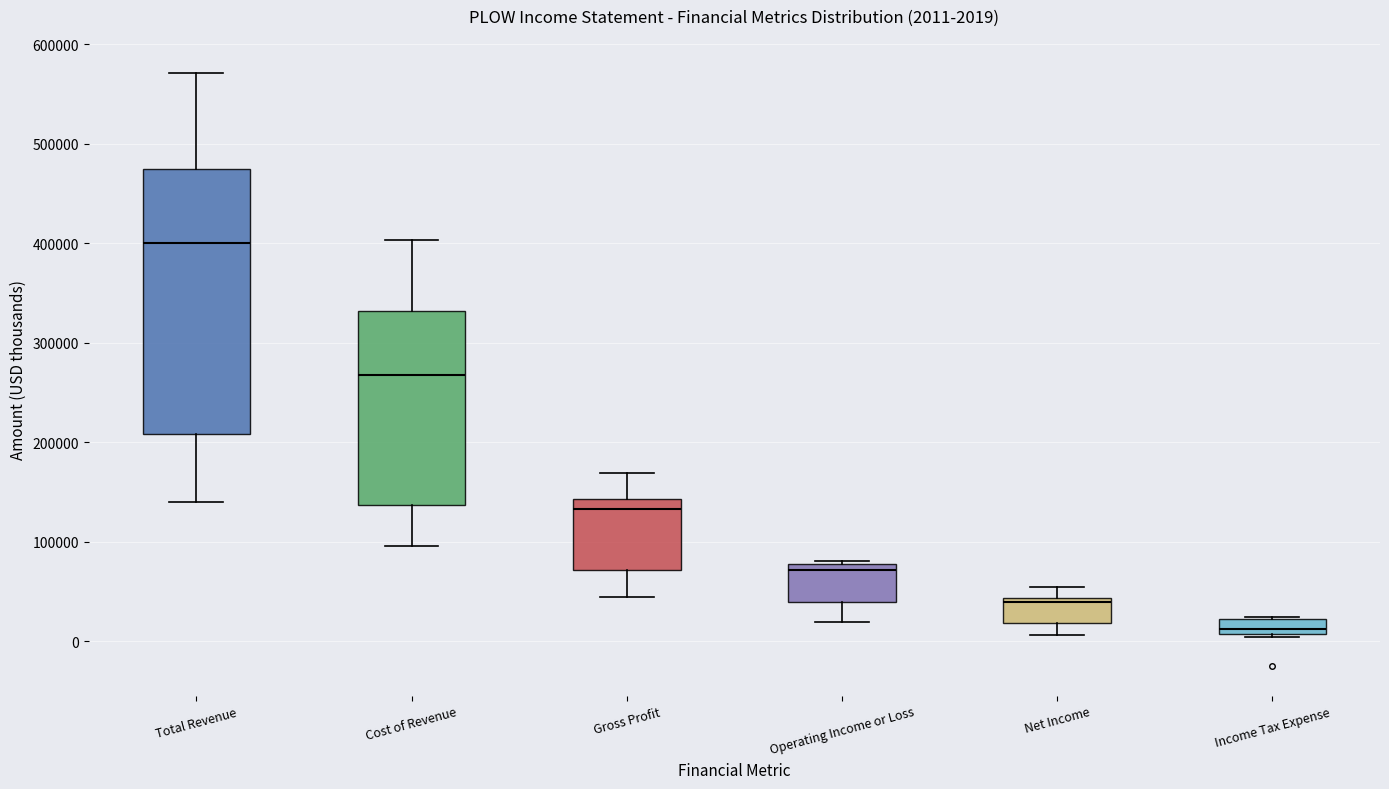

Which box has the lowest median line?

Income Tax Expense